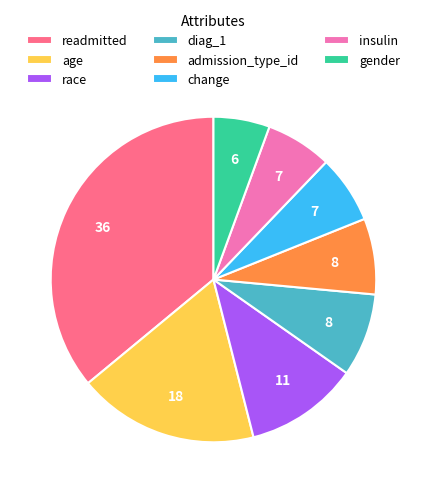

Is there any slice that represents more than half of the pie?

No